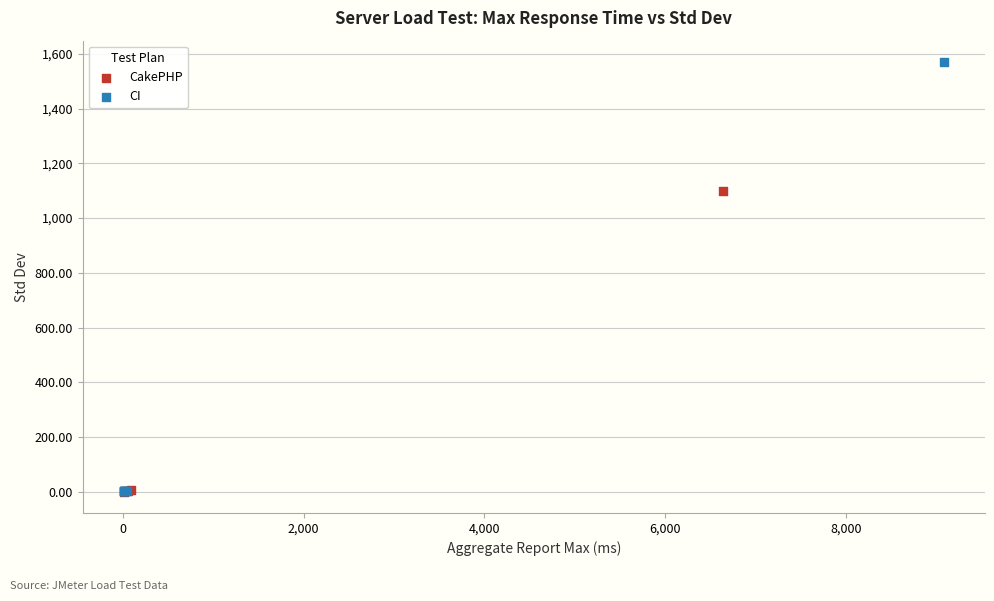

Which series contains the highest Y value?

CI